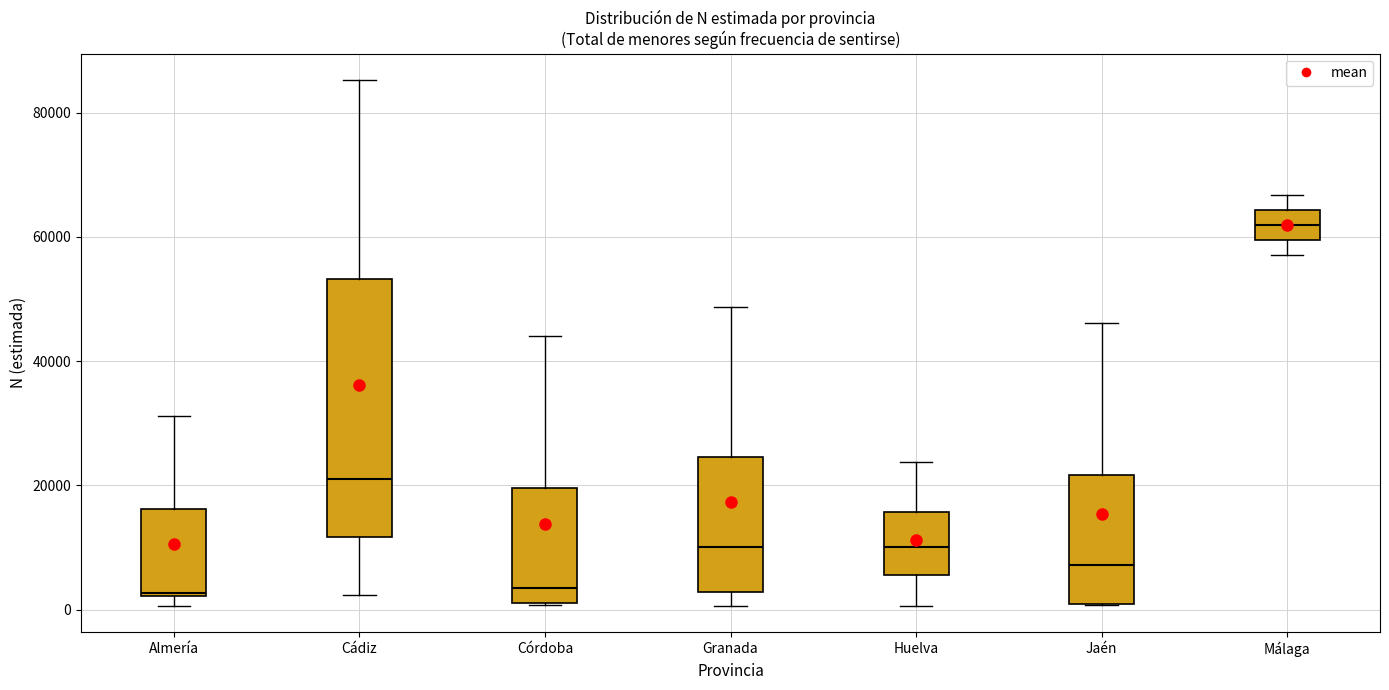

Comparing the boxes themselves (not the whiskers), which one is the tallest?

Cádiz